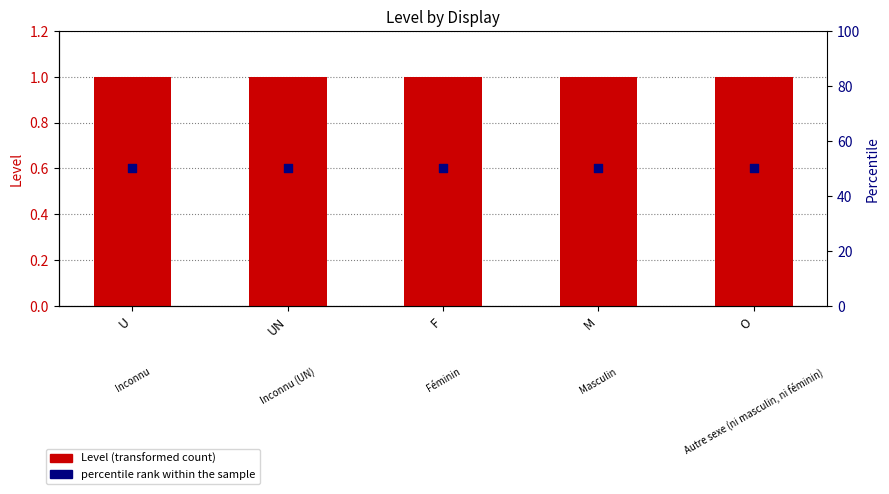

Which series reaches the maximum Y coordinate?

percentile rank within the sample